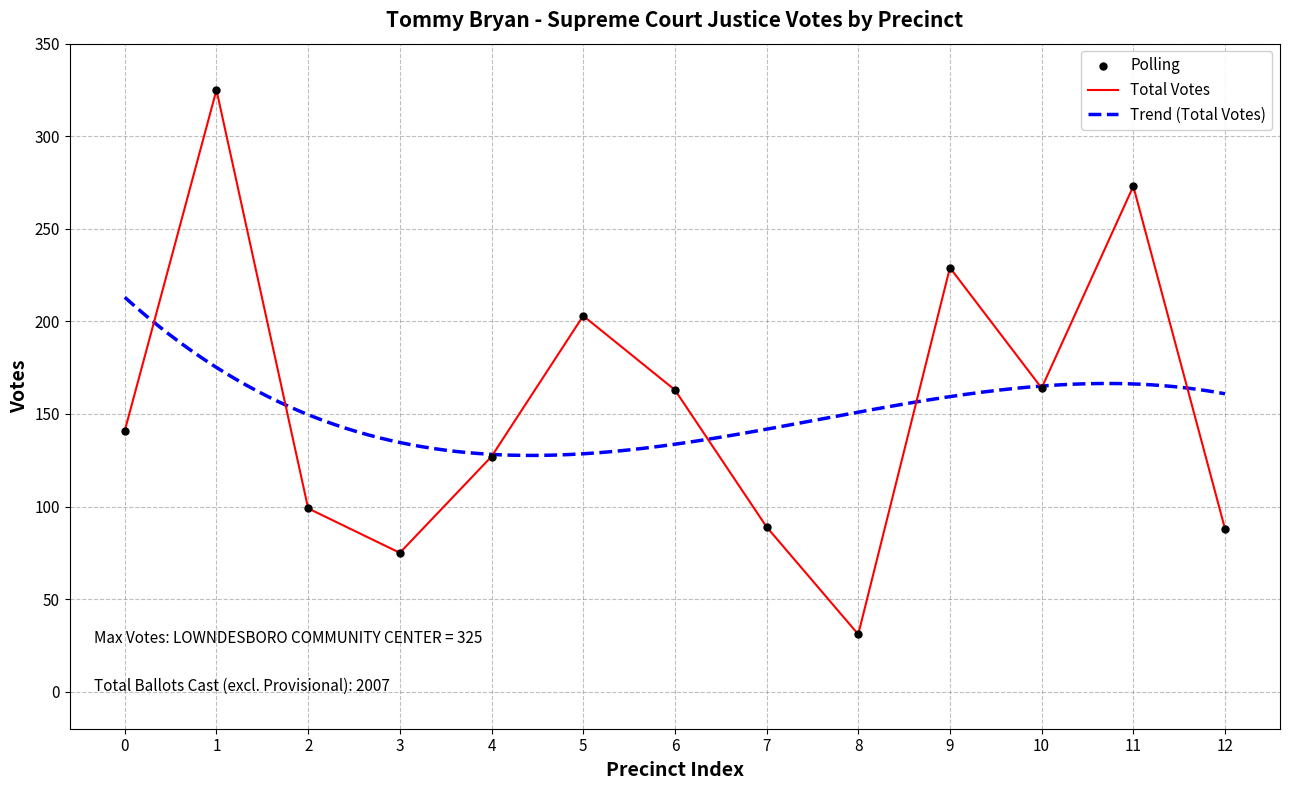

Which series has the widest spread of Y values?

Polling